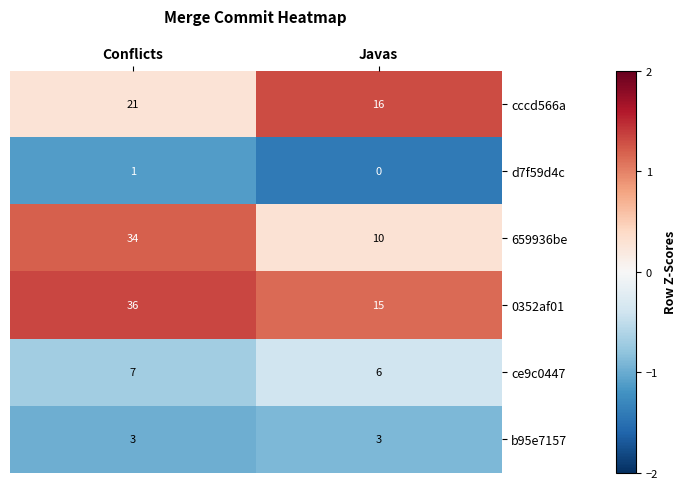

At which label is cccd566a closest to 18?

Javas